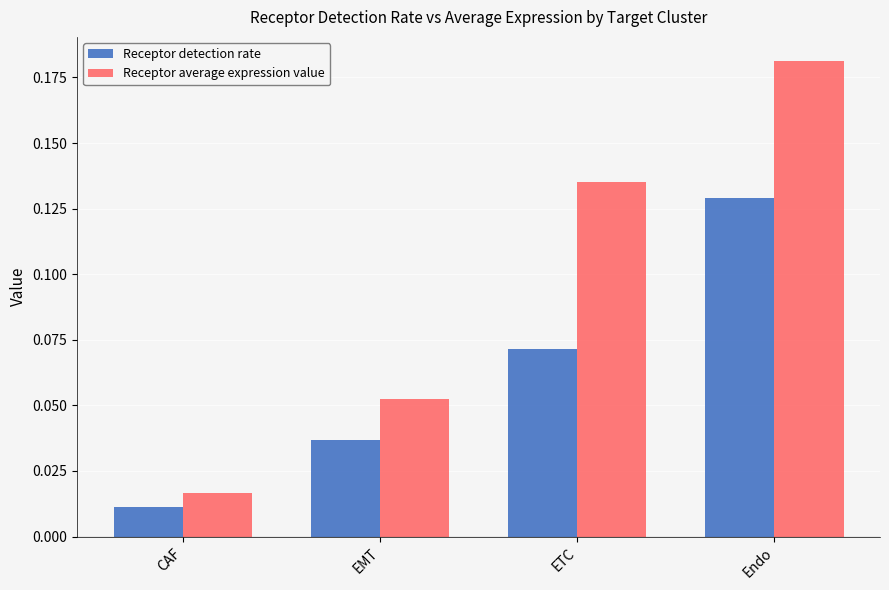

What is the label of the 2nd bar from the right?

ETC